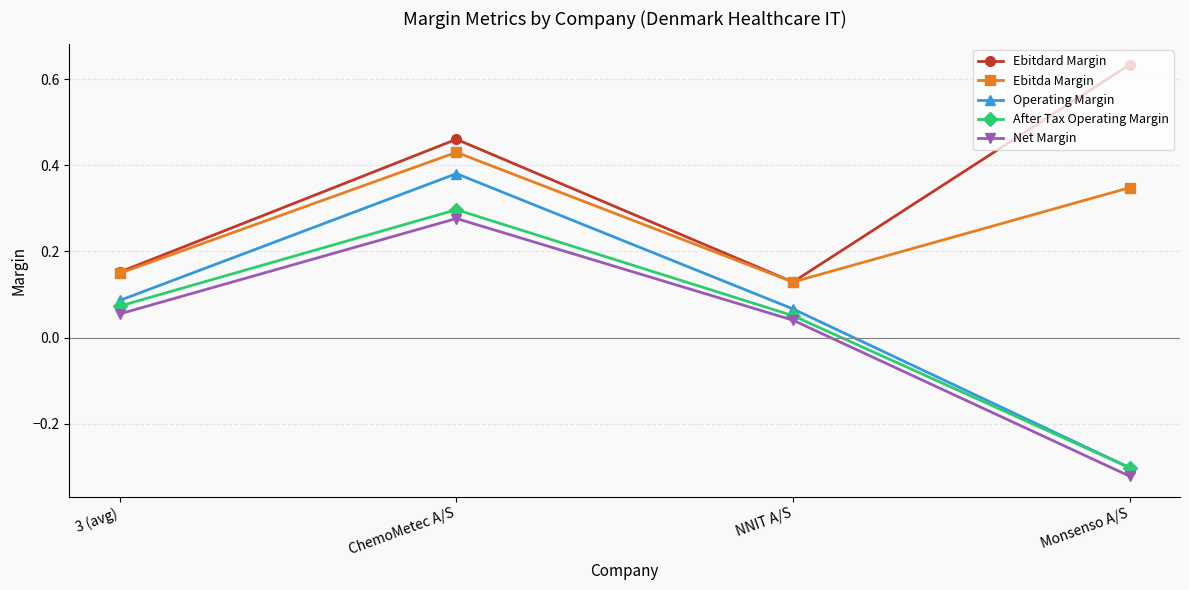

Which category has the lowest value in the Ebitdard Margin series?

NNIT A/S